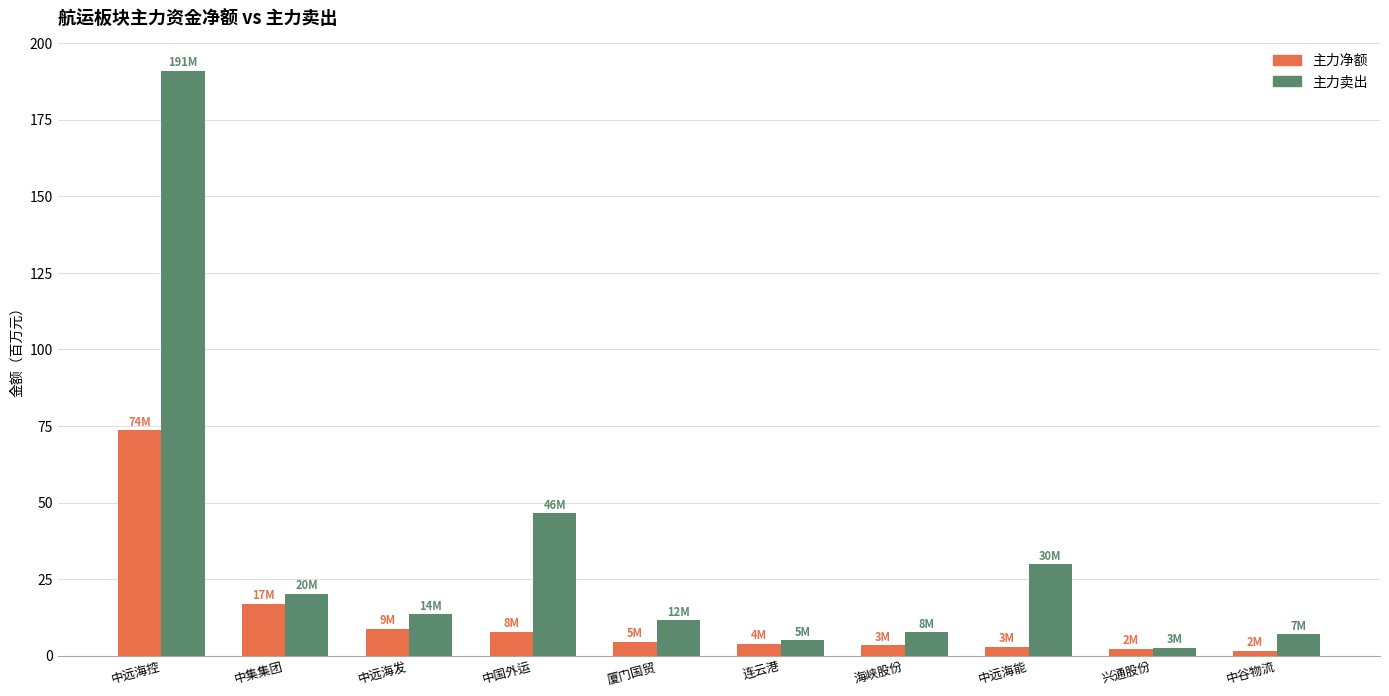

What is the highest value of the 主力净额 series?

73.6